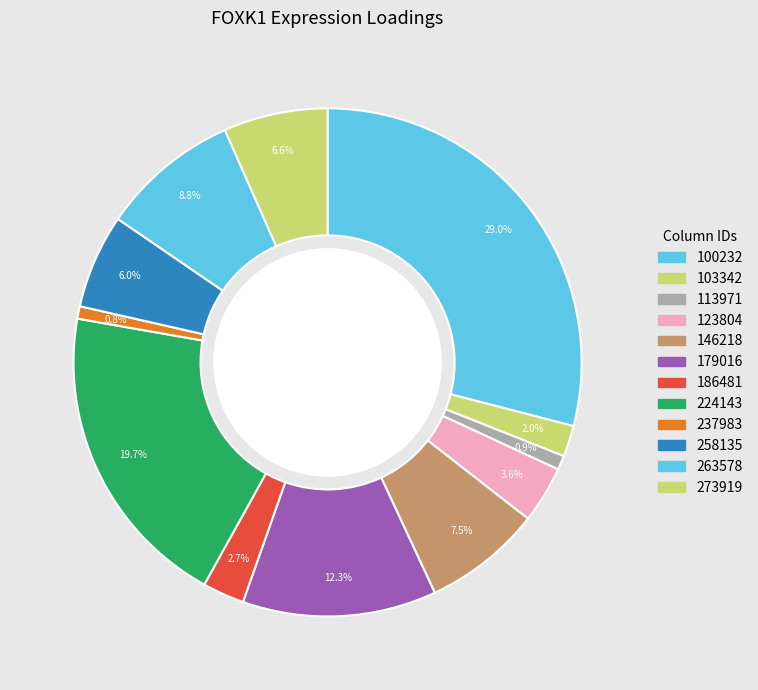

Does 263578 represent more than half of the total?

No